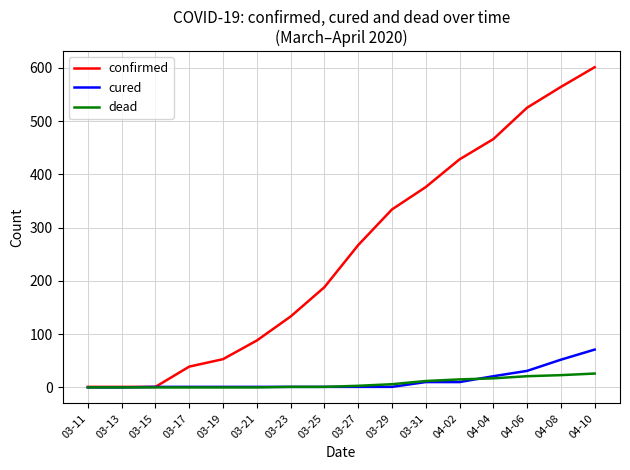

Which category has the highest value across all series?

04-10